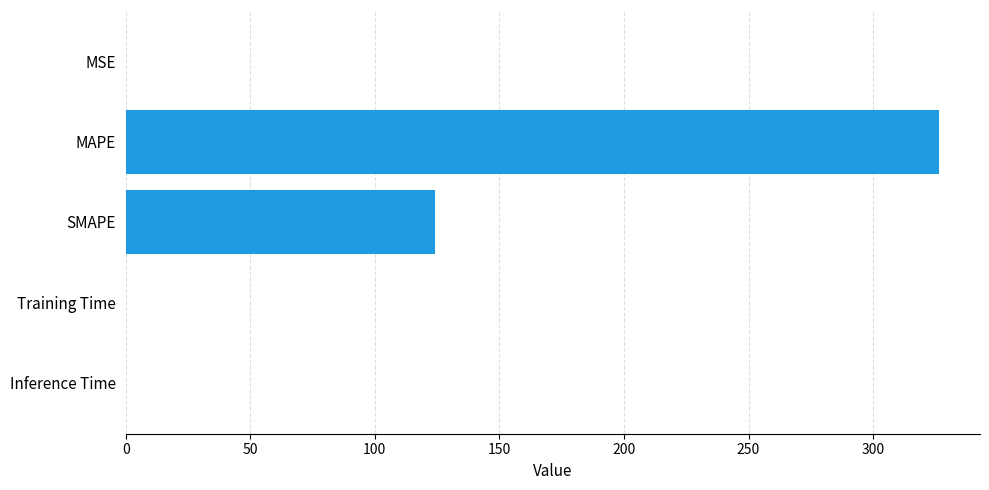

Read the value at MAPE.

326.6